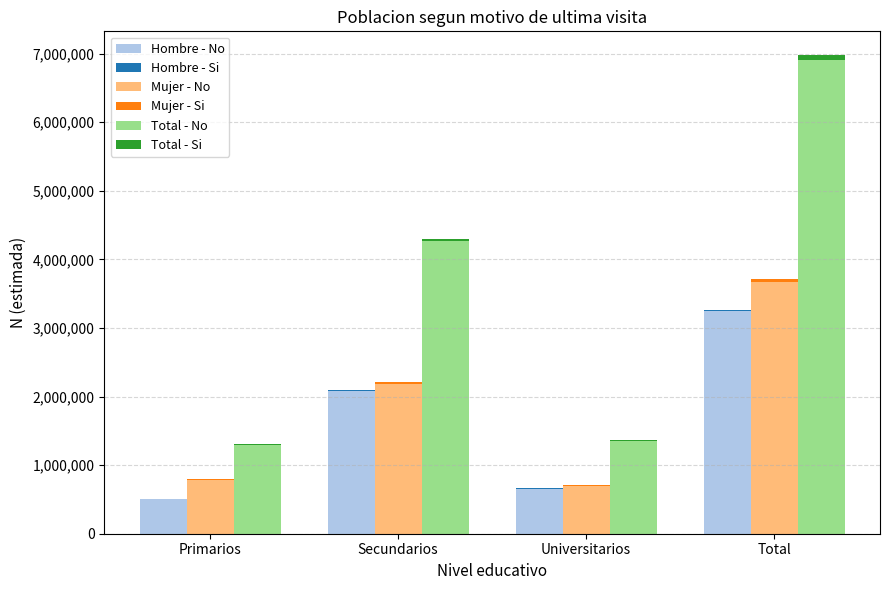

Rank the series at Total from lowest to highest value.

Hombre - Si, Mujer - Si, Total - Si, Hombre - No, Mujer - No, Total - No